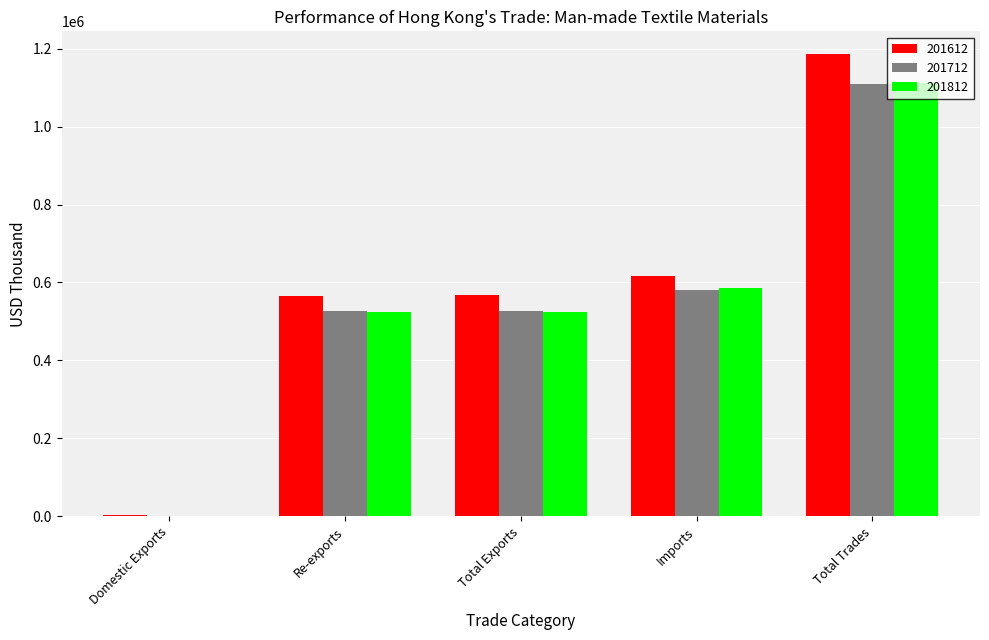

At which category does the chart reach its peak across all series?

Total Trades